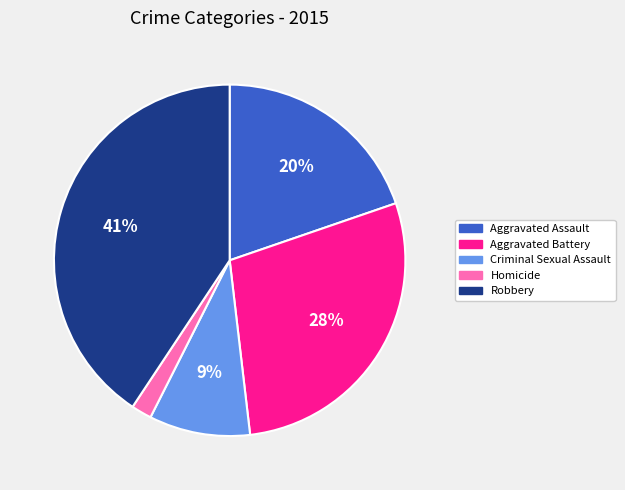

To the nearest percent, what is the difference between the largest and smallest slice percentages?

39%